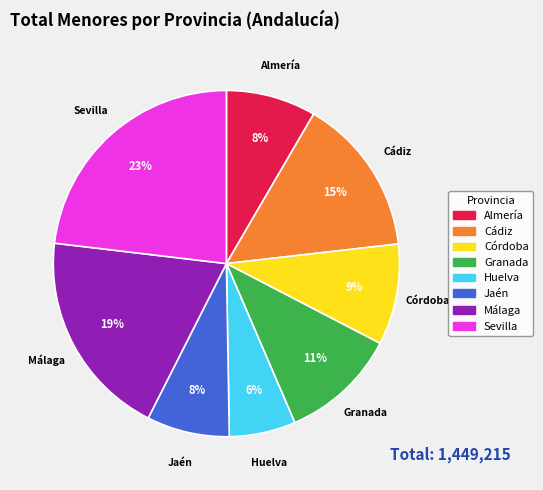

Which slice is the largest?

Sevilla